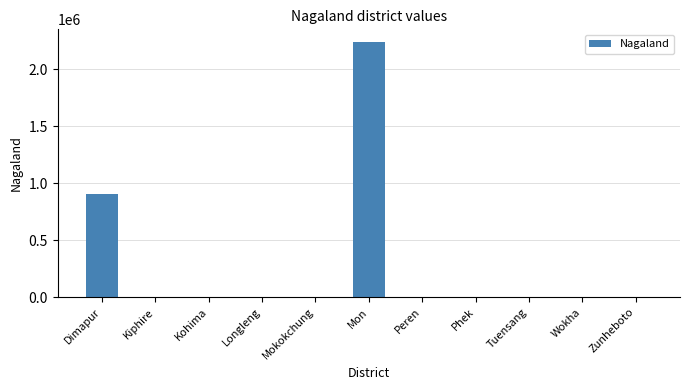

What is the approximate value at Dimapur, to the nearest 10?

909000